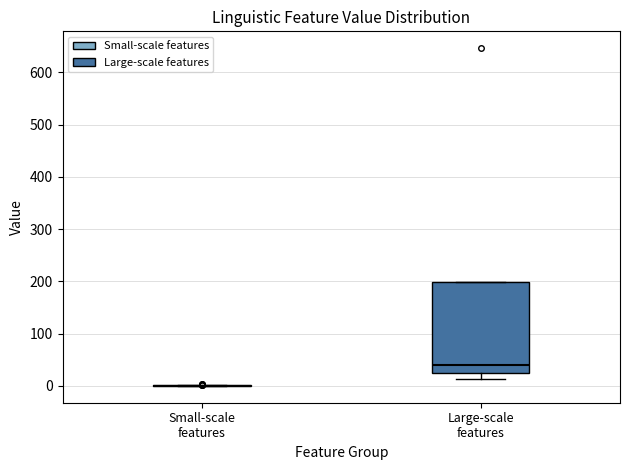

Comparing the boxes themselves (not the whiskers), which one is the tallest?

Large-scale features